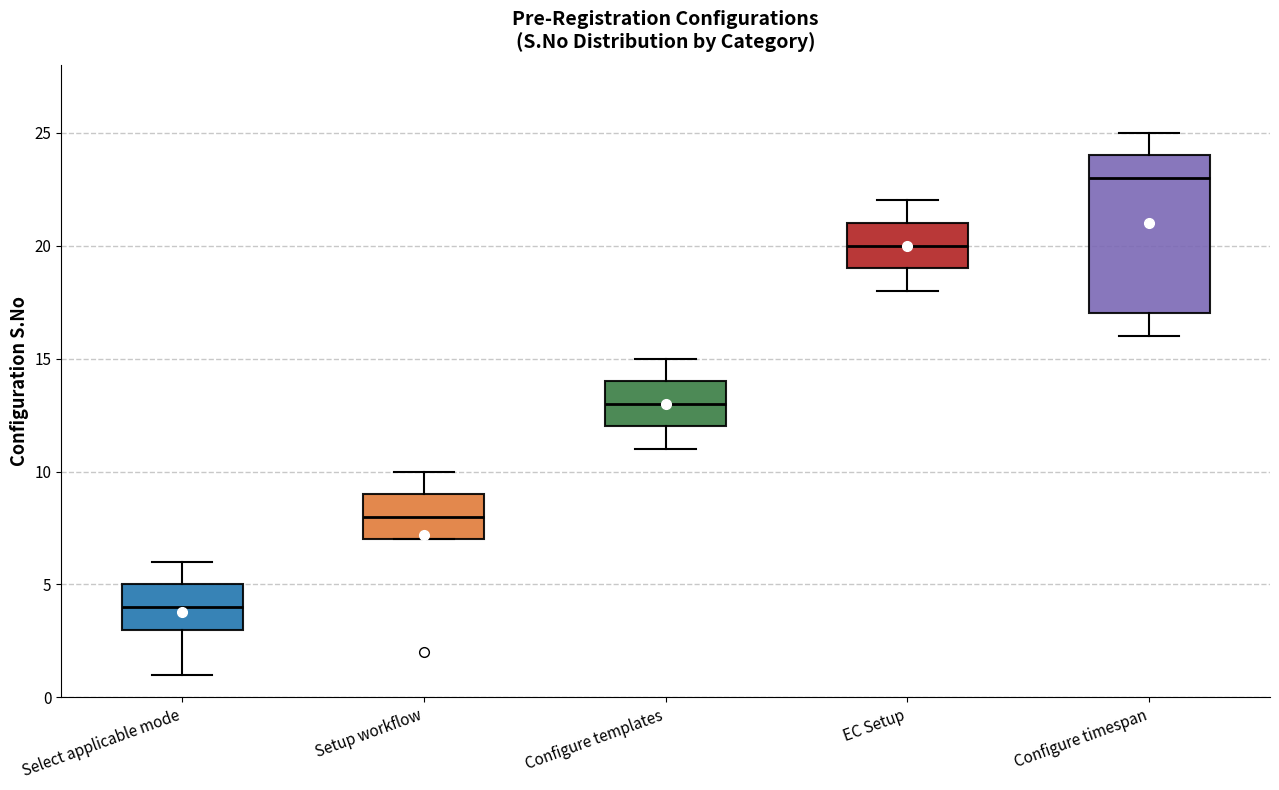

Reading left to right, transcribe this box plot: for each box, give where its median line is, the range the box spans, and where its two whiskers end, as read against the y-axis. The values are not printed on the chart, so give them approximately, as read against the axis.

Select applicable mode: median 4, box 3 to 5, whiskers 1 to 6
Setup workflow: median 8, box 7 to 9, whiskers 7 to 10
Configure templates: median 13, box 12 to 14, whiskers 11 to 15
EC Setup: median 20, box 19 to 21, whiskers 18 to 22
Configure timespan: median 23, box 17 to 24, whiskers 16 to 25